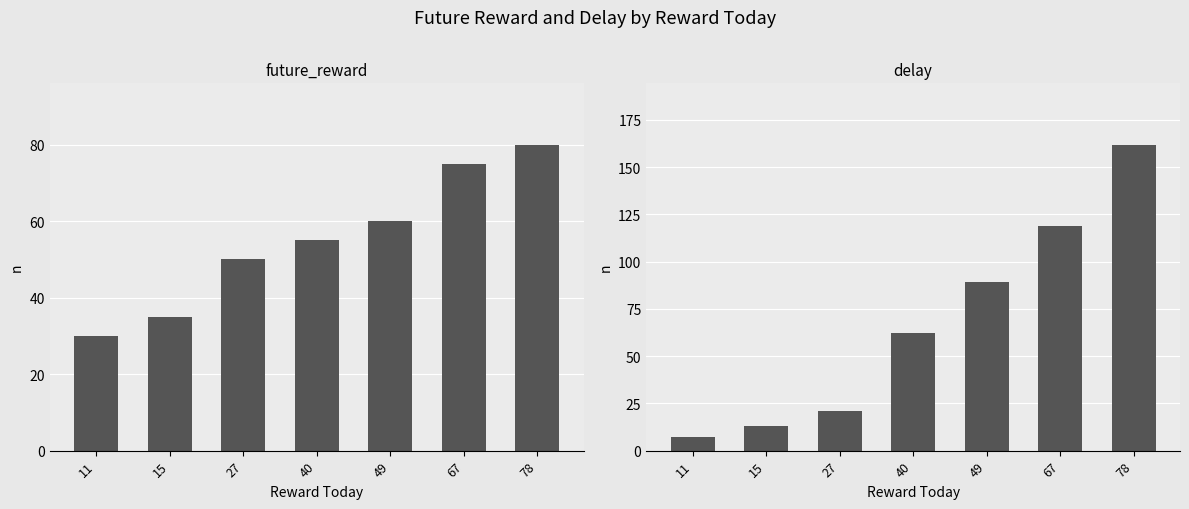

Which category has the highest value across all series?

78